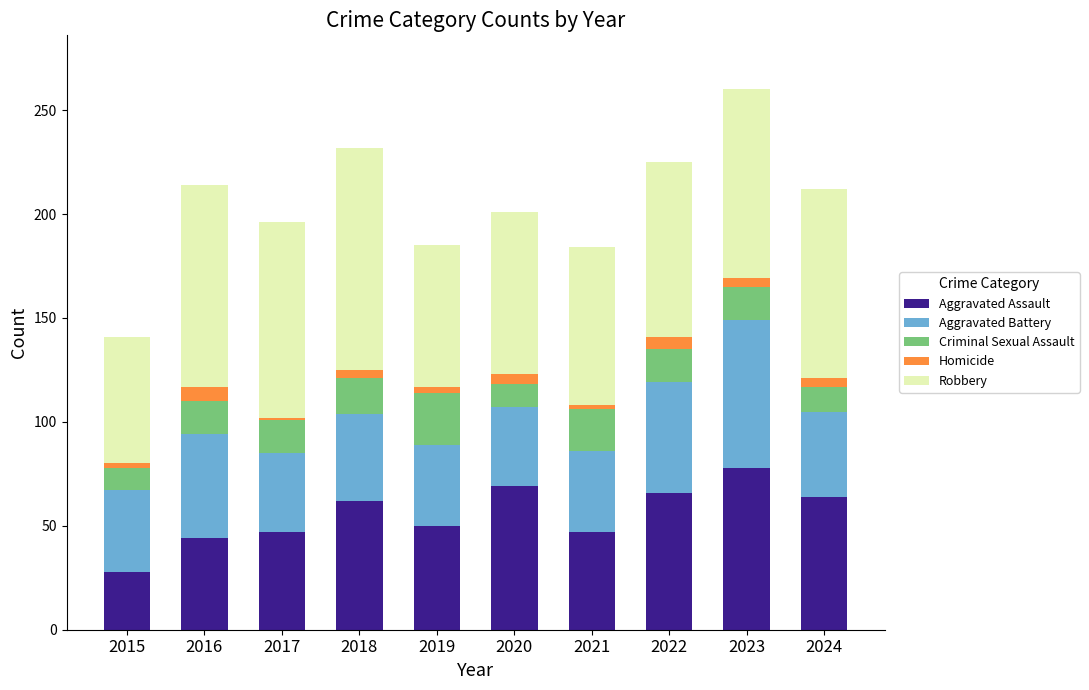

What is the sum of the Aggravated Assault values at 2015 and 2023?

106